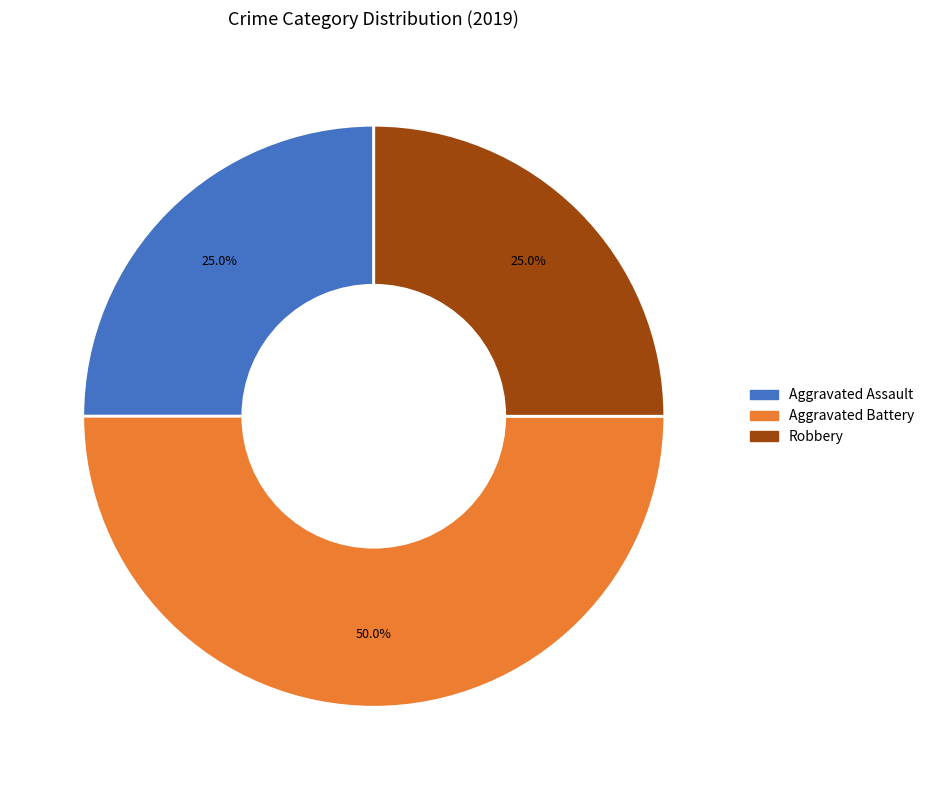

The Robbery slice represents 25% of the pie. True or false?

True